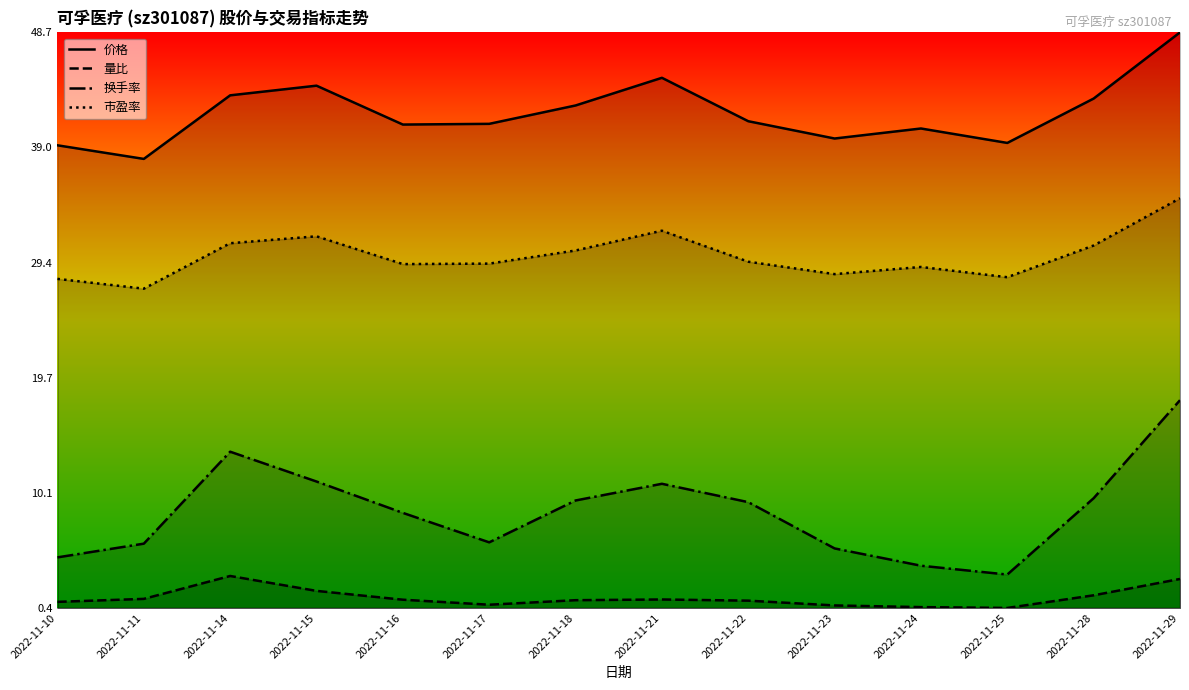

At which category is the sum across all series the highest?

2022-11-29